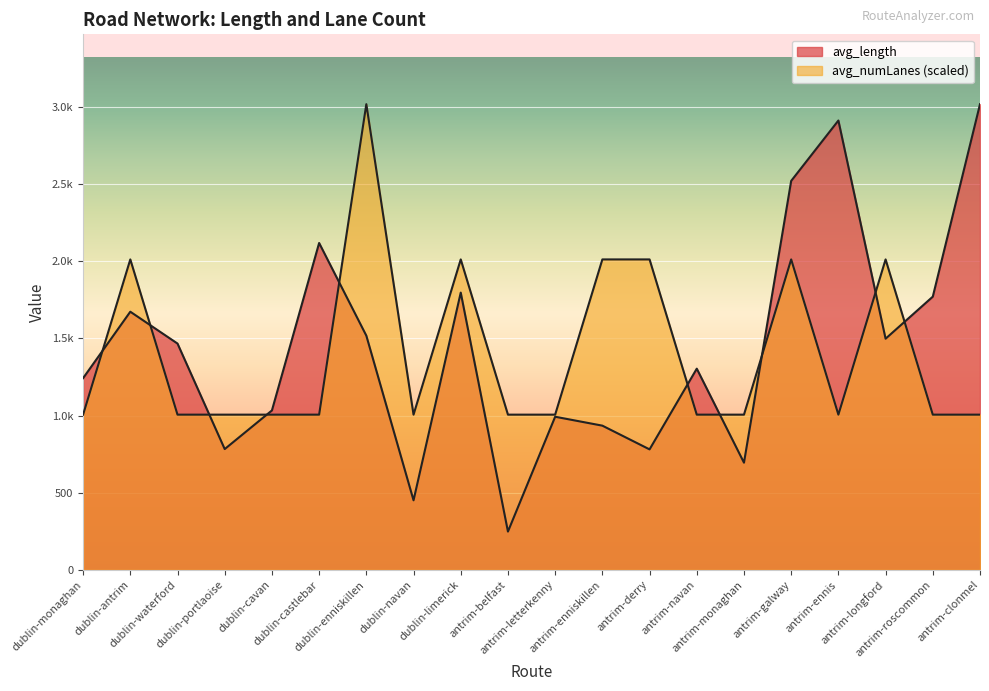

Rank the series by their maximum value, from highest to lowest.

avg_length, avg_numLanes